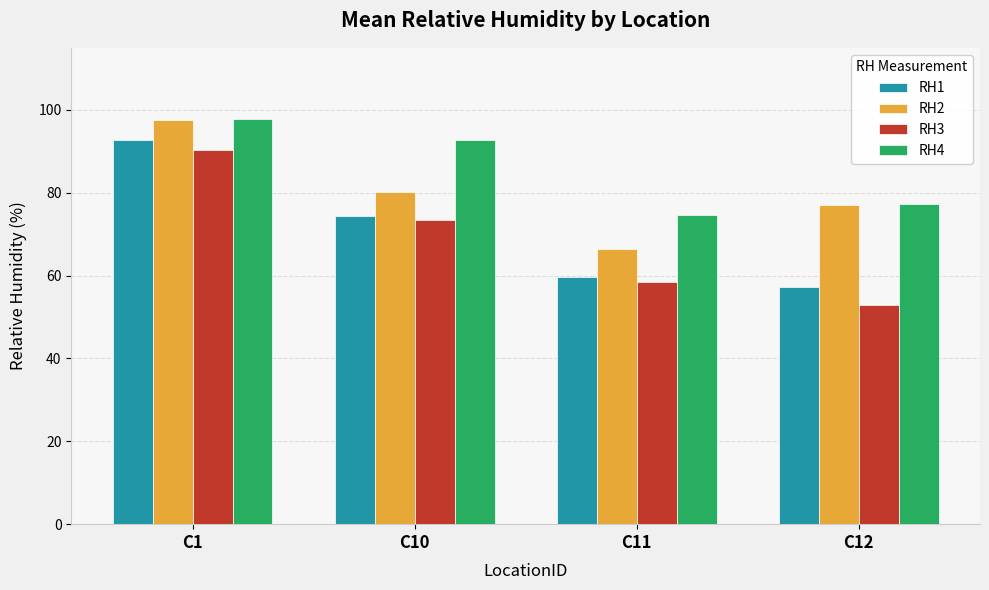

Between C1 and C11, which series saw the biggest shift?

RH1